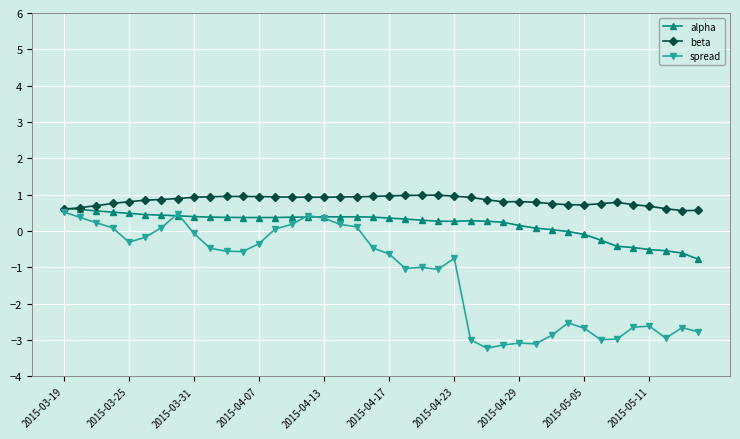

What is the minimum value for spread?

-3.2